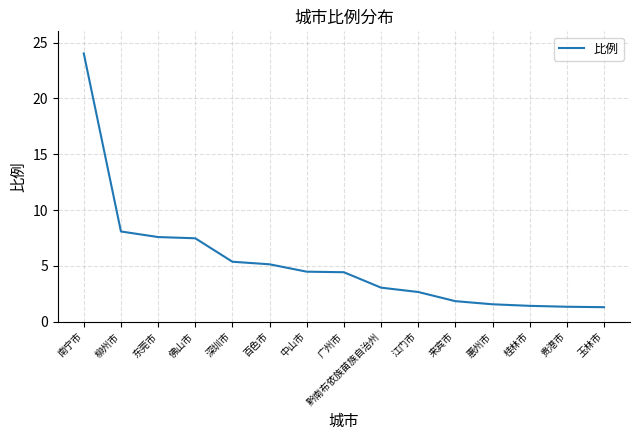

What is the smallest value displayed?

1.3